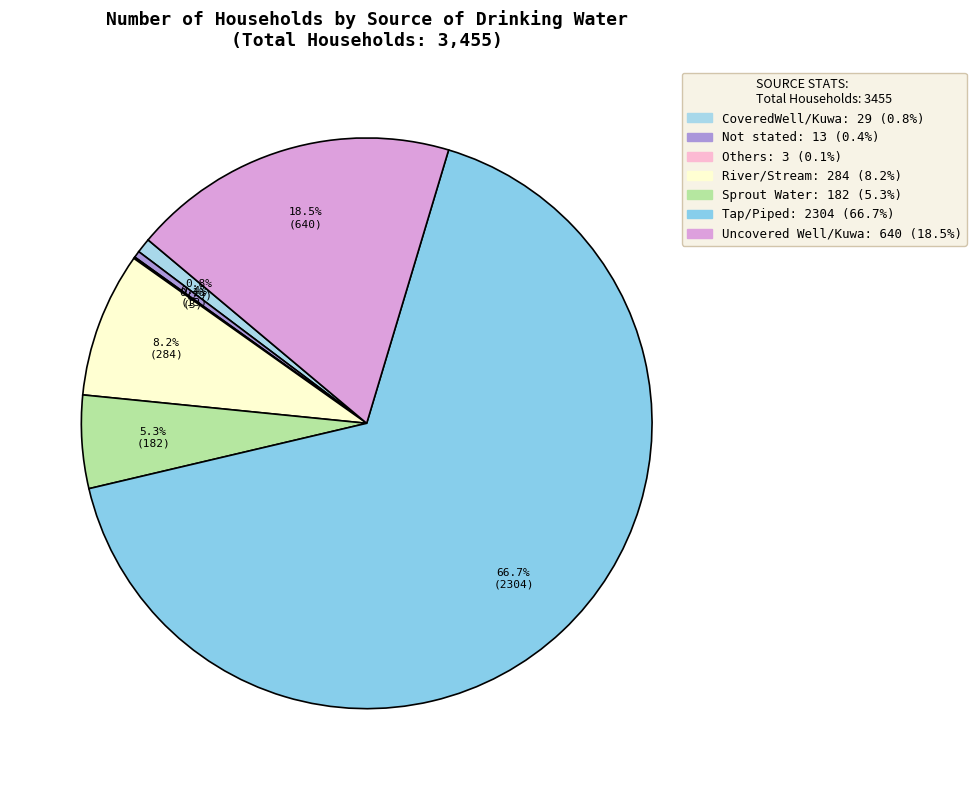

The Others slice represents 0% of the pie. True or false?

True